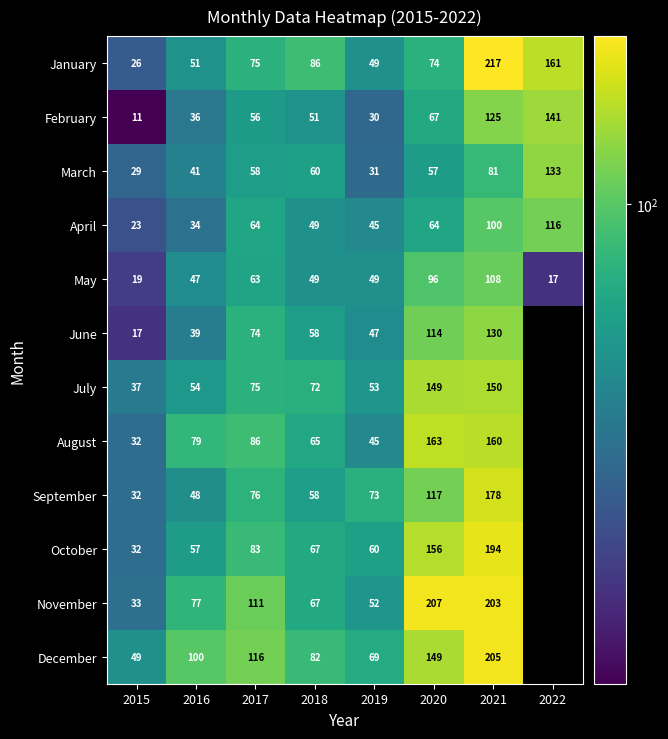

The July series shows 27 at 2016. True or false?

False